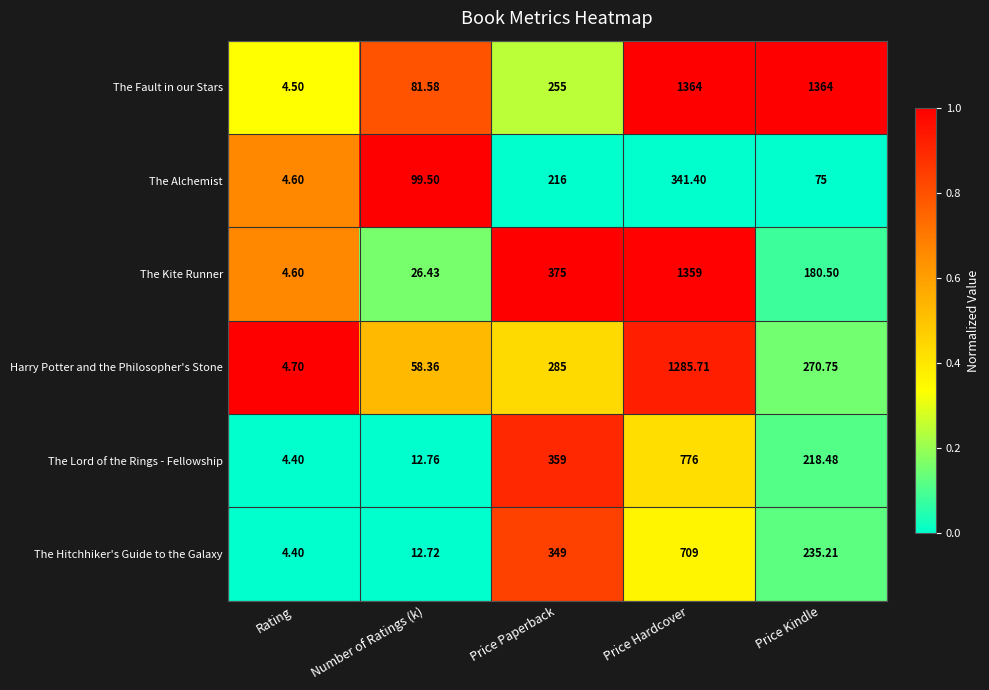

How many data points does each series have?

5